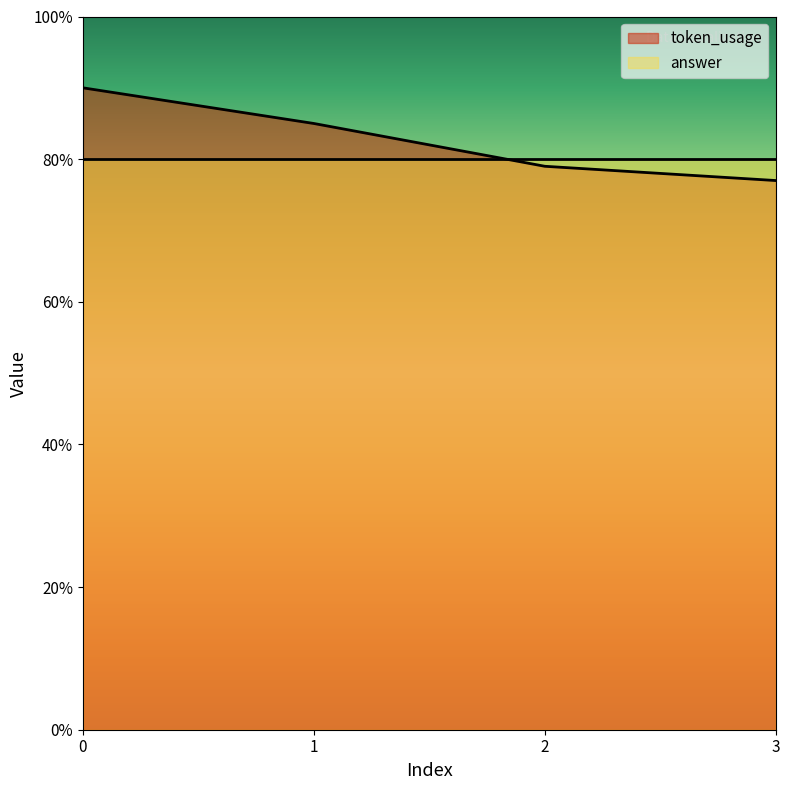

Which category has the lowest value across all series?

3